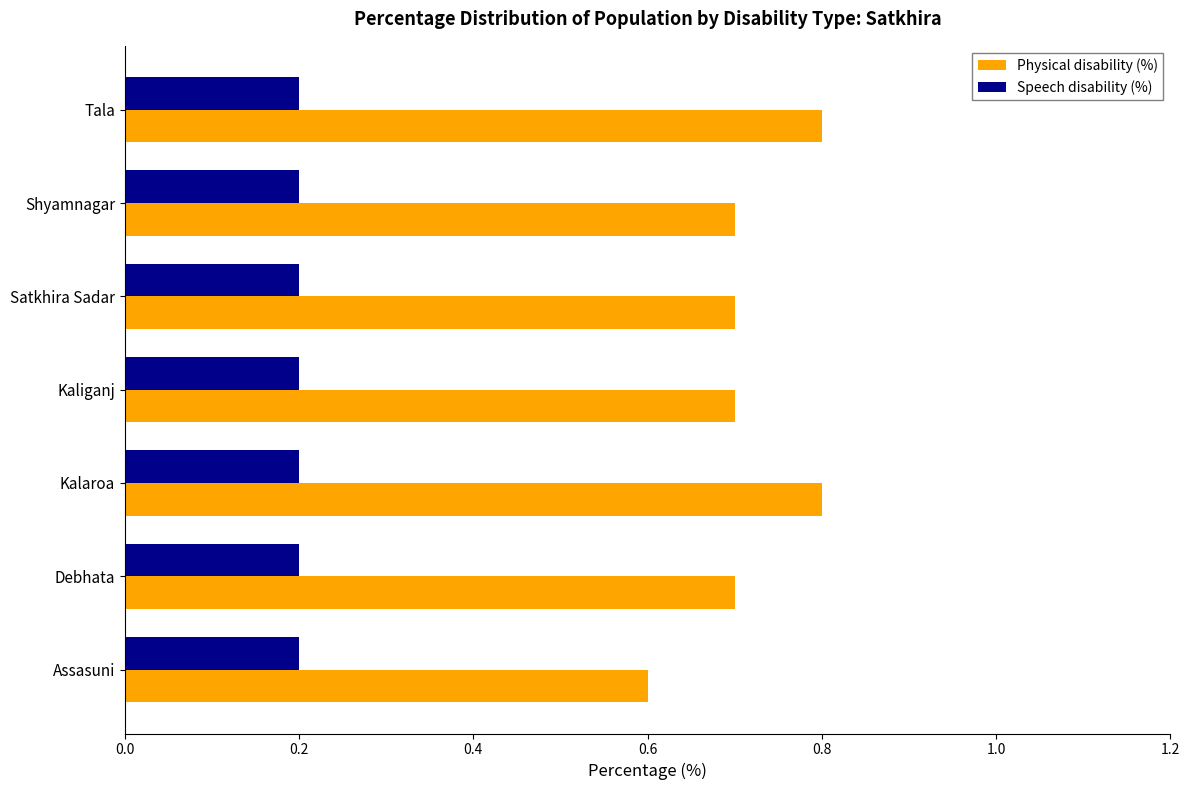

Which series changed the most between Debhata and Tala?

Physical disability (%)